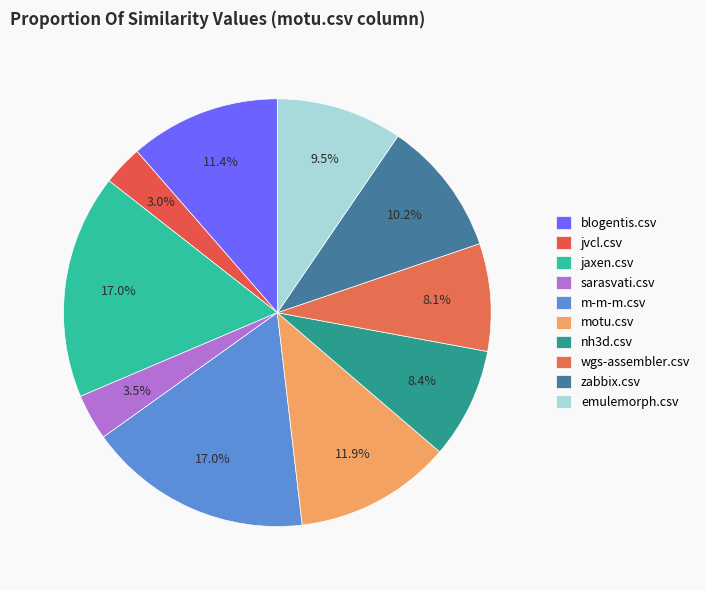

To the nearest percent, what is the difference between the sarasvati.csv and nh3d.csv slice percentages?

5%